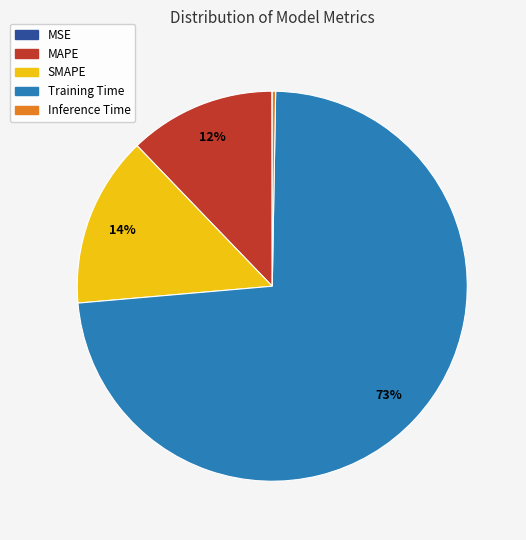

Do MAPE and Inference Time together represent more than half of the pie?

No